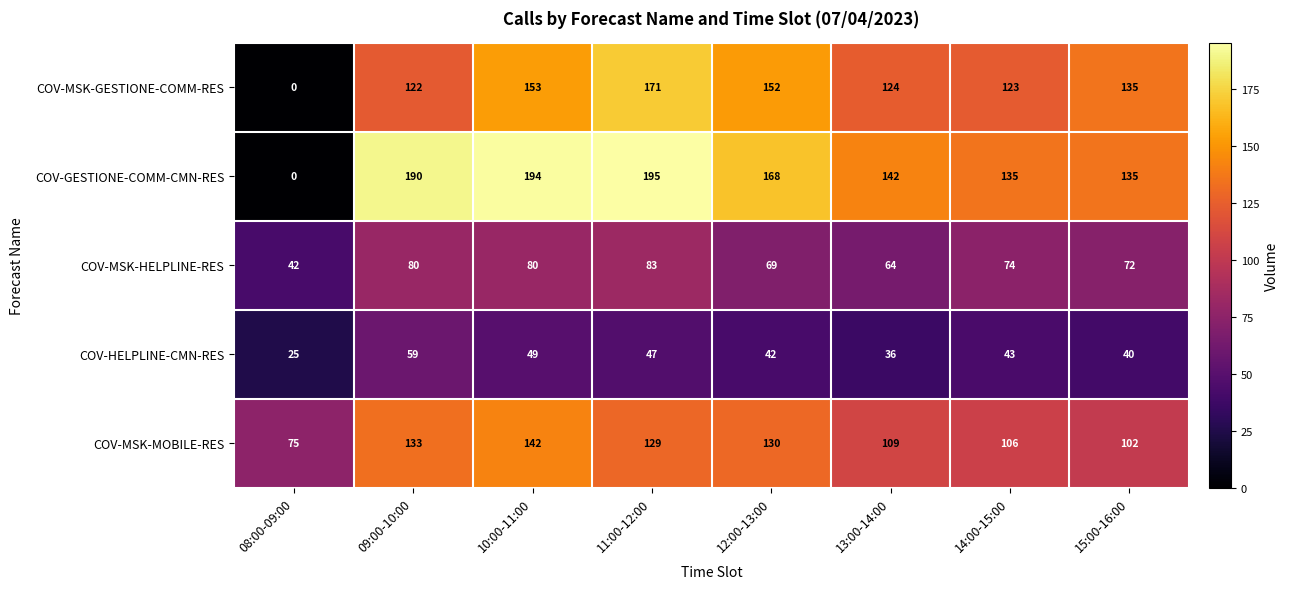

Which label corresponds to the smallest value in the chart?

08:00-09:00